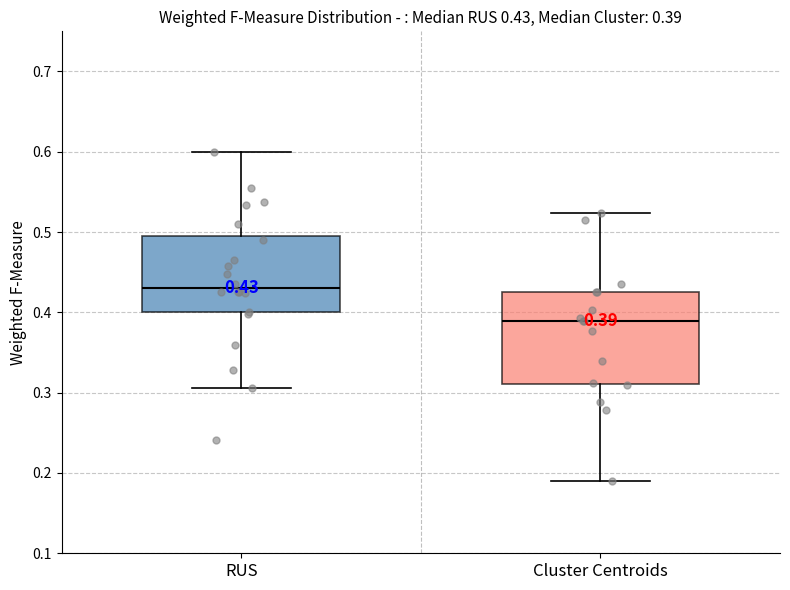

Which box has the highest median line?

RUS